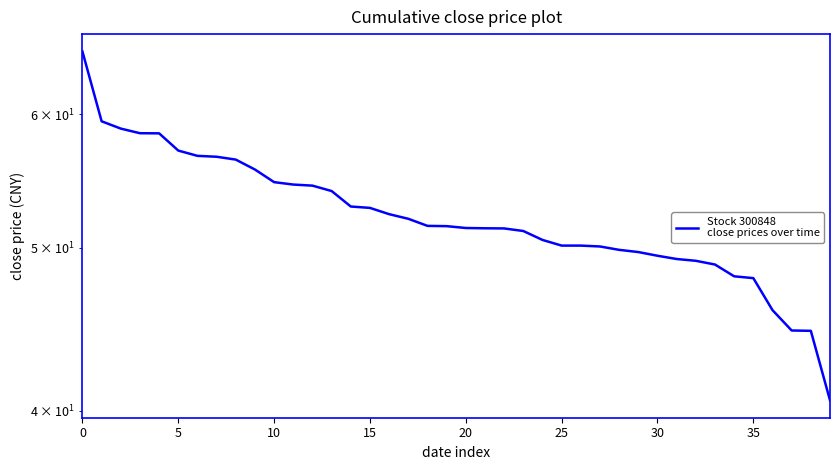

Reading left to right, extract all data points from this chart.

65.3	59.4	58.8	58.5	58.4	57.1	56.7	56.6	56.4	55.6	54.7	54.5	54.4	54.0	52.9	52.8	52.3	52.0	51.5	51.5	51.4	51.3	51.3	51.1	50.5	50.1	50.1	50.1	49.8	49.7	49.4	49.2	49.1	48.9	48.1	48.0	45.9	44.6	44.6	40.6